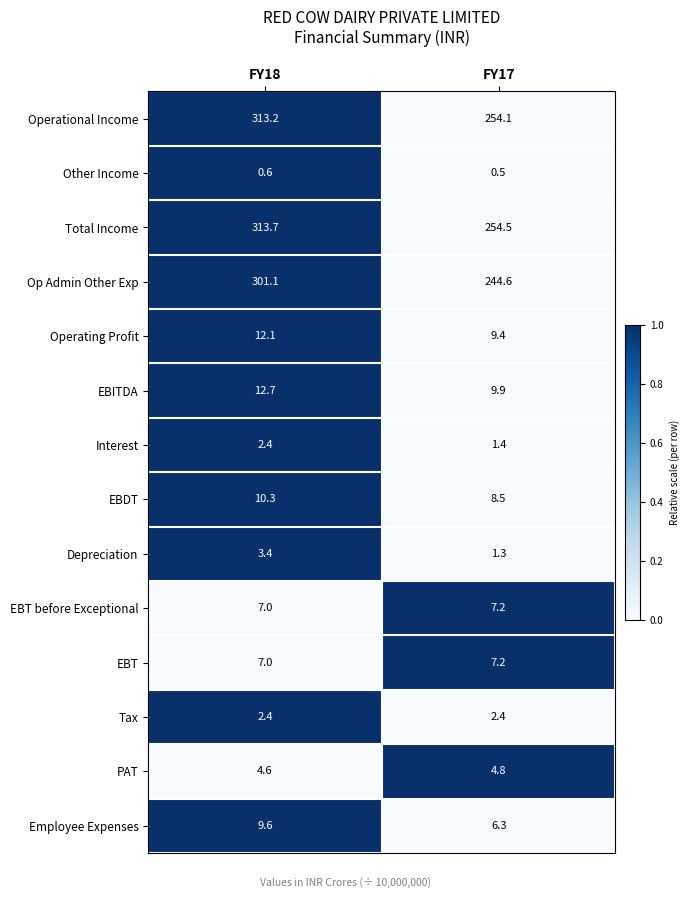

True or false: EBITDA has a value of 6.4 at FY18.

False